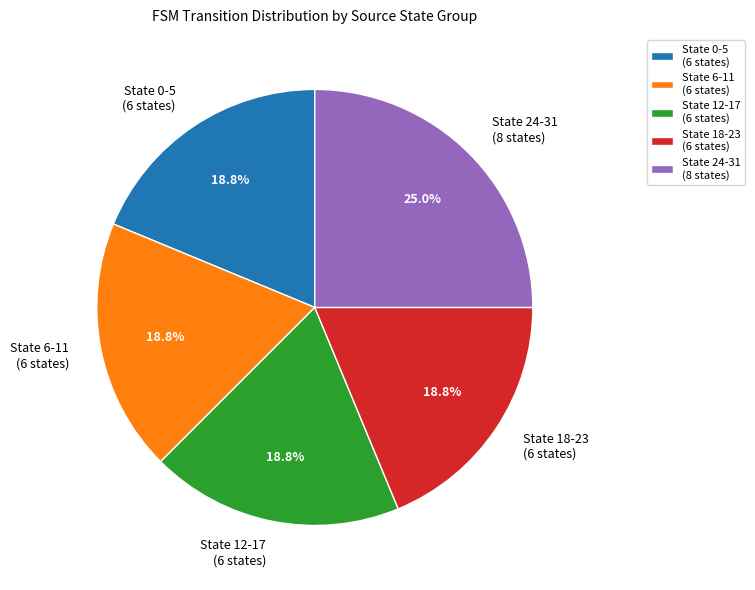

What is the total percentage of State 0-5 (6 states) and State 18-23 (6 states)?

37.5%